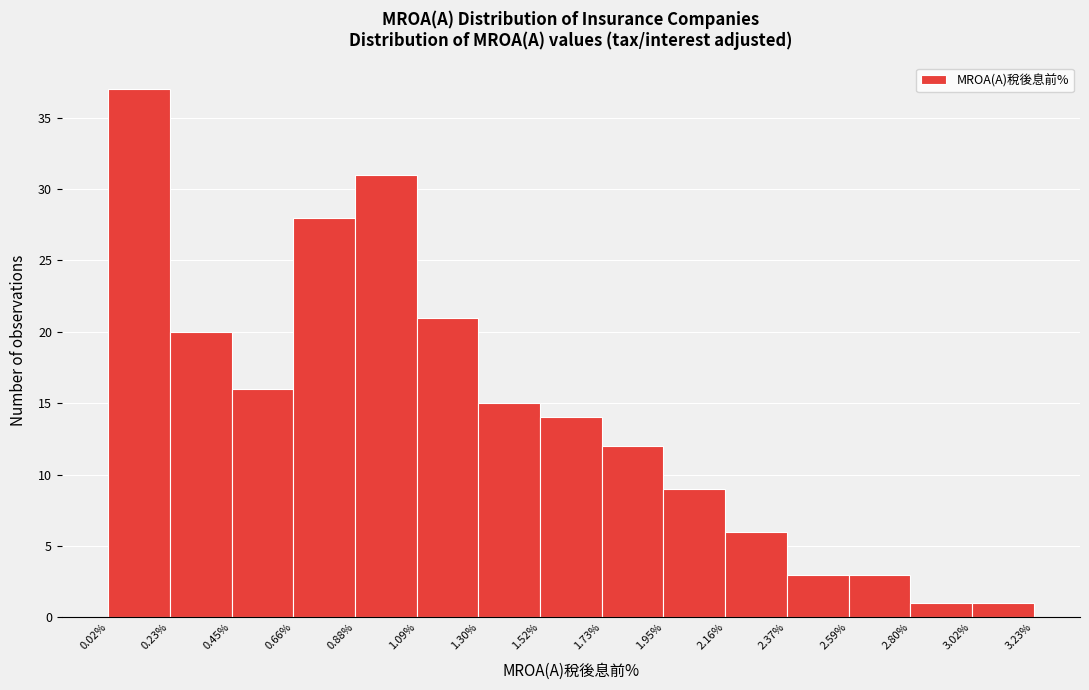

Reading left to right, list every bar in this chart as the range it spans on the x-axis followed by its height. The values are not printed on the chart, so give them approximately, as read against the axis.

0.02% to 0.23%: 37
0.23% to 0.45%: 20
0.45% to 0.66%: 16
0.66% to 0.88%: 28
0.88% to 1.09%: 31
1.09% to 1.30%: 21
1.30% to 1.52%: 15
1.52% to 1.73%: 14
1.73% to 1.95%: 12
1.95% to 2.16%: 9
2.16% to 2.37%: 6
2.37% to 2.59%: 3
2.59% to 2.80%: 3
2.80% to 3.02%: 1
3.02% to 3.23%: 1